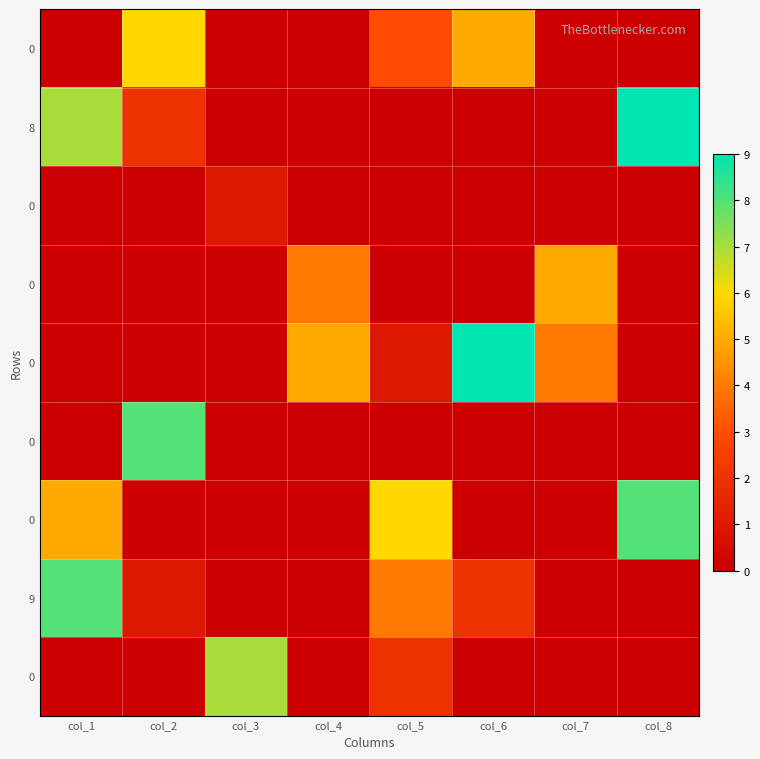

What is the greatest value displayed?

9